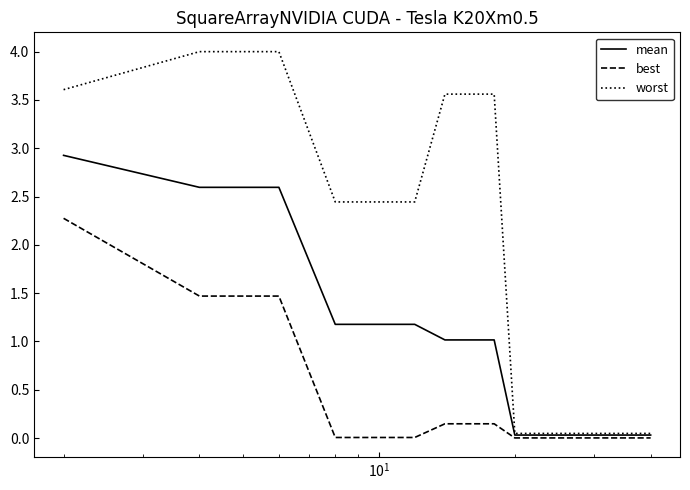

What is the maximum value shown in the chart?

4.0